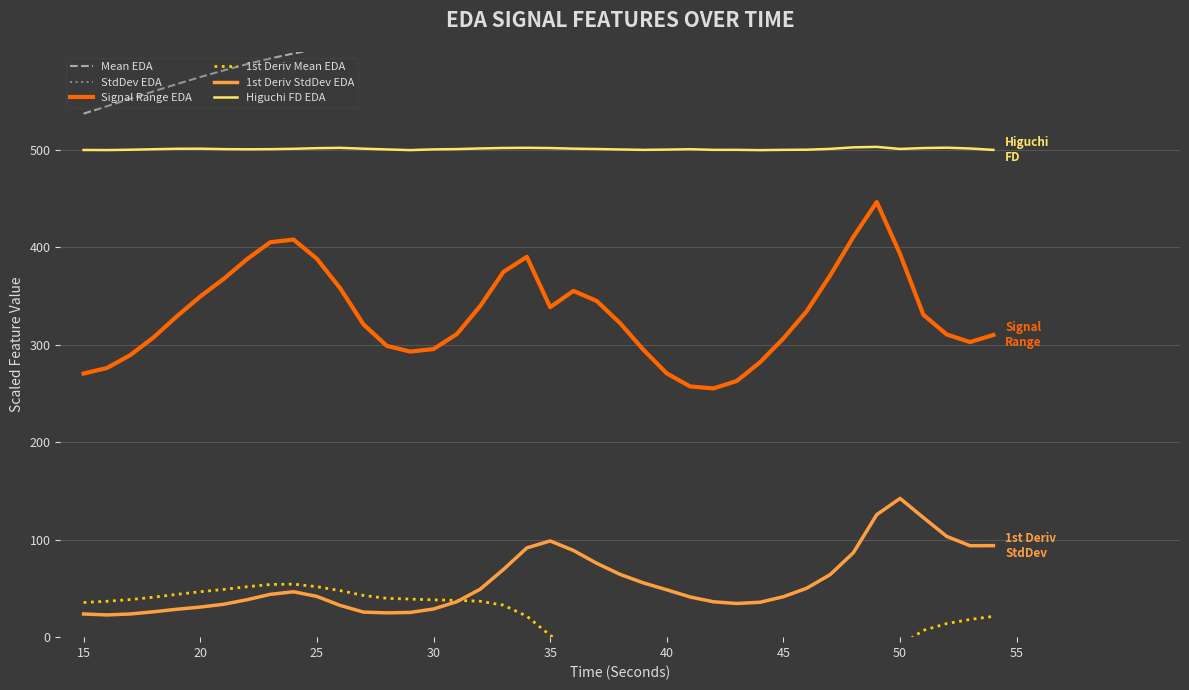

Which series has the largest total across all categories?

StdDev EDA